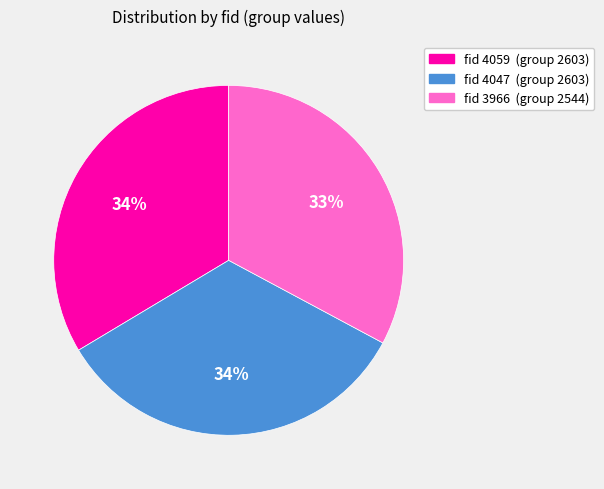

What is the smallest slice in the pie chart?

fid 3966 (group 2544)